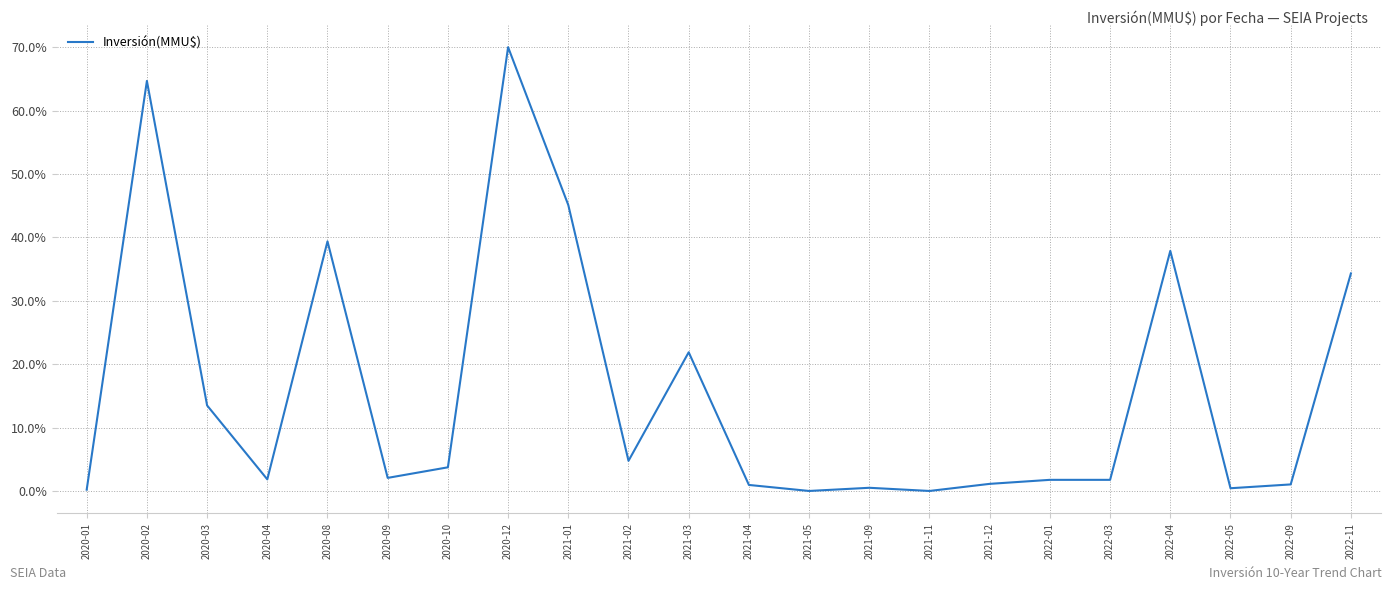

At which category does the data reach its first local peak?

2020-02